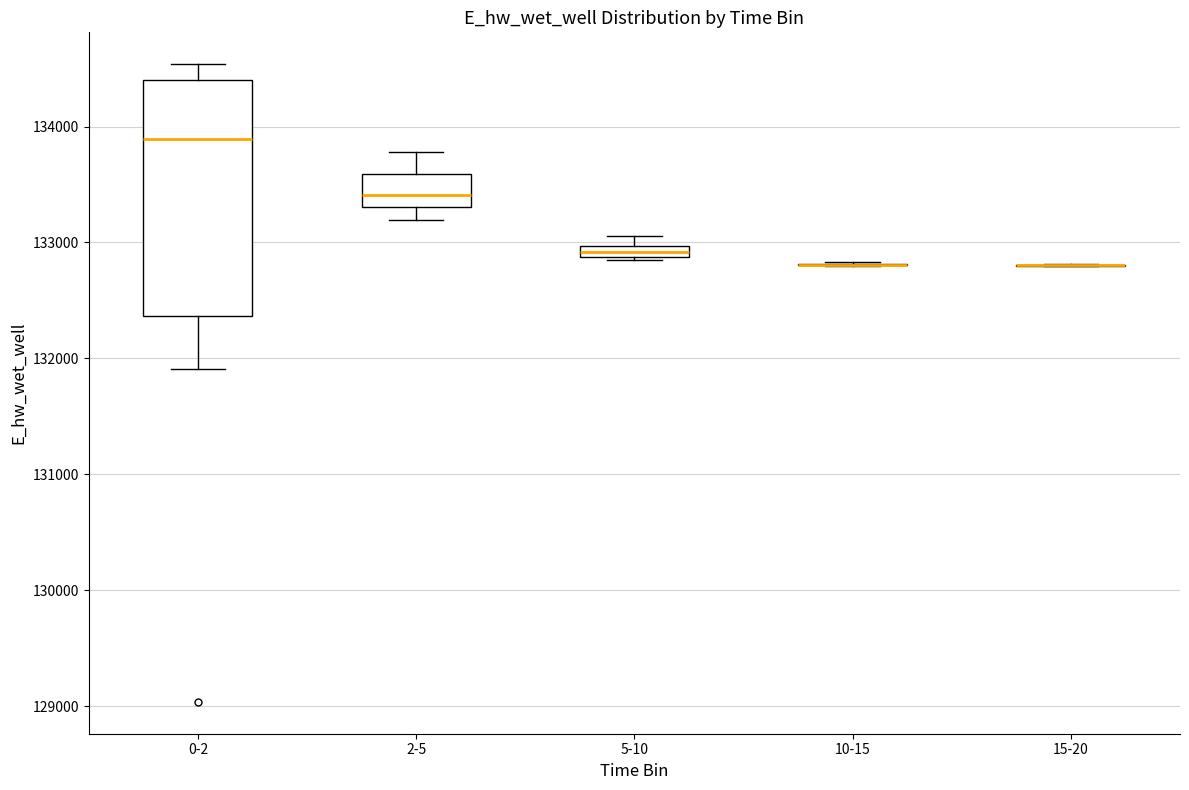

Where does the lower whisker of the box for 0-2 end on the y-axis? The values are not printed on the chart, so give them approximately, as read against the axis.

131900